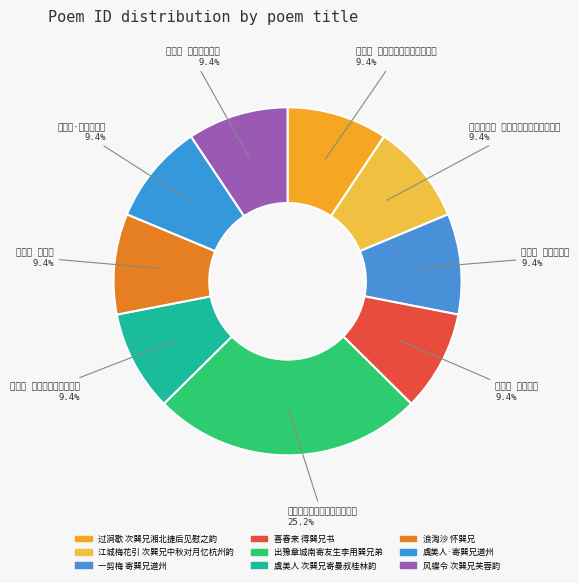

How many segments does this pie chart have?

9